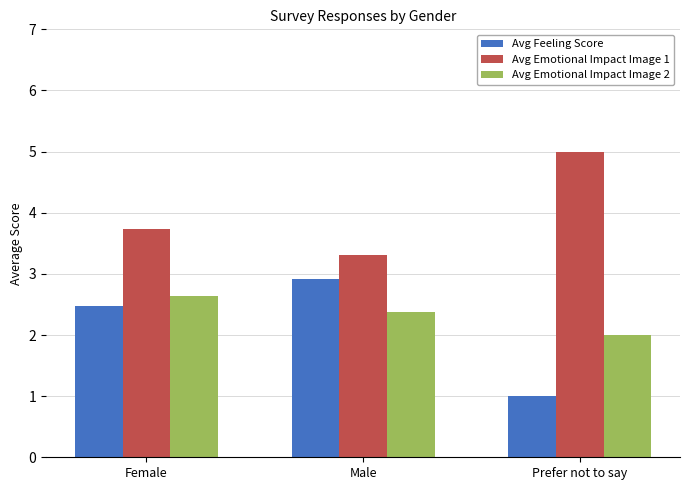

Count the Avg Emotional Impact Image 2 values in the range 2 to 3.

3